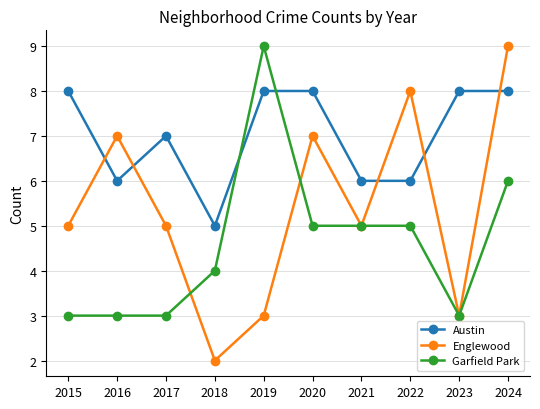

What is the greatest value displayed?

9